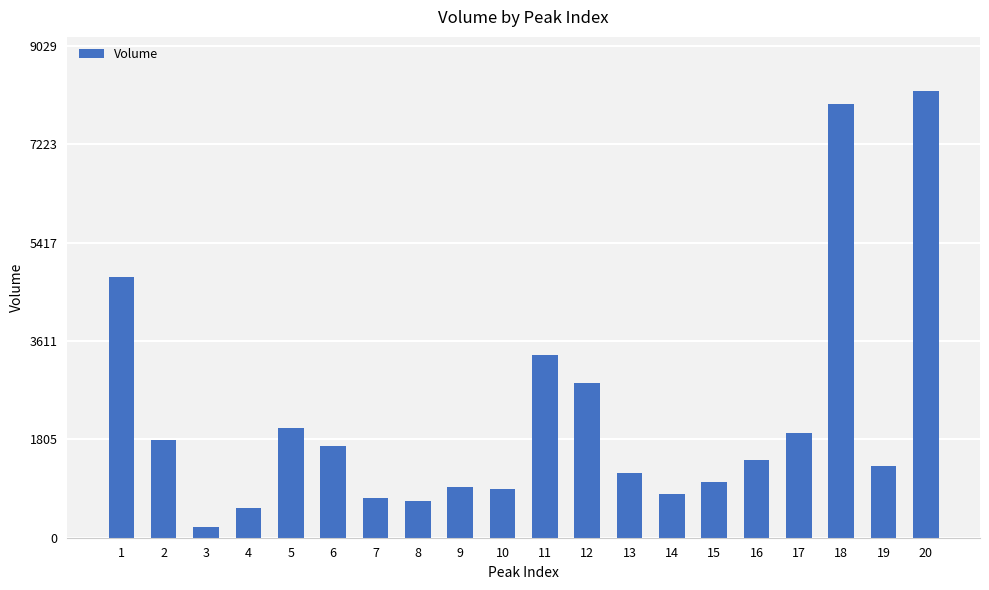

The chart shows a value of 803.9 at 14. True or false?

True